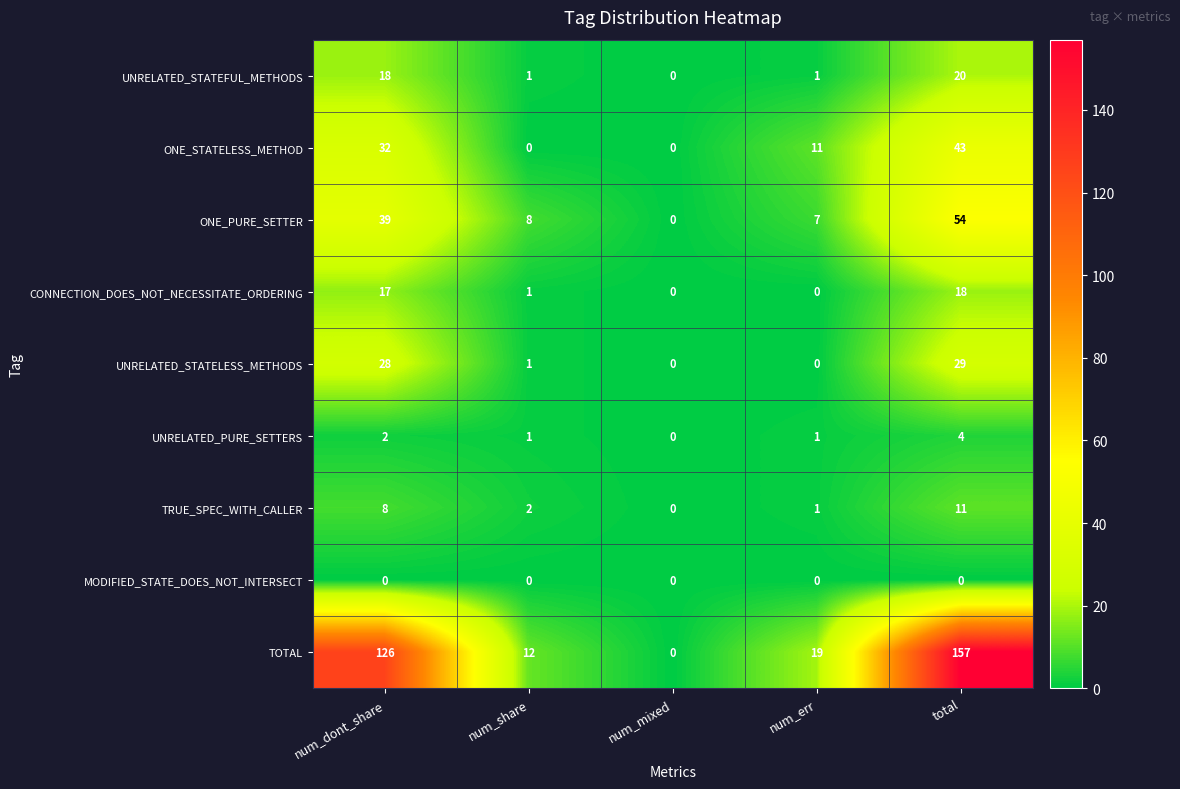

What is the spread (max minus min) of values at num_share?

12